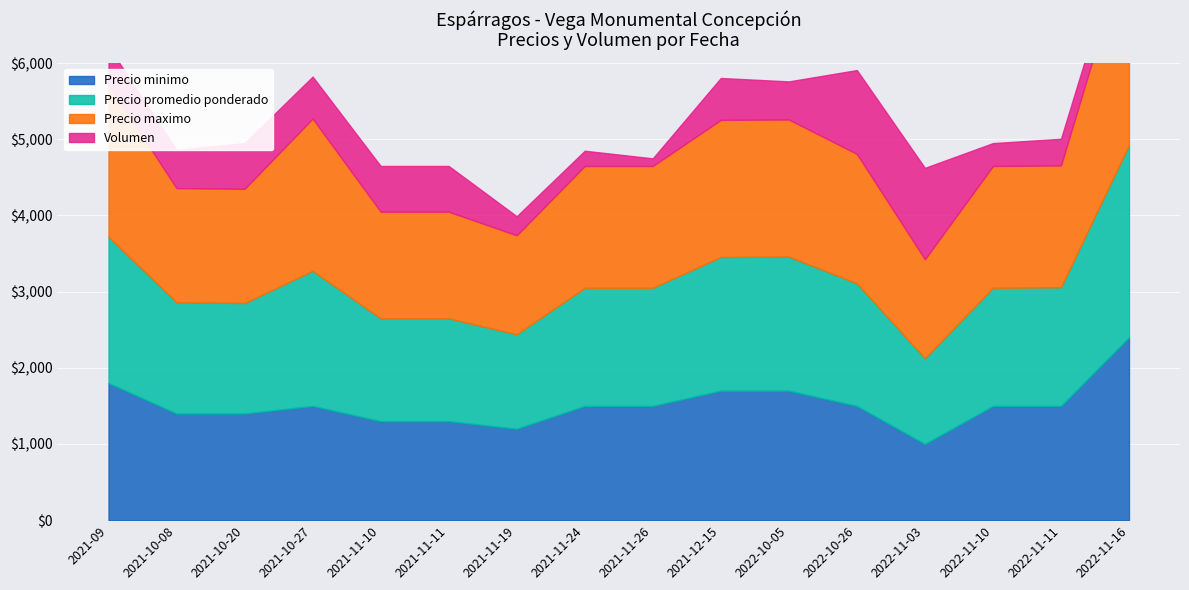

How many interior local valleys does the Precio maximo series have?

2